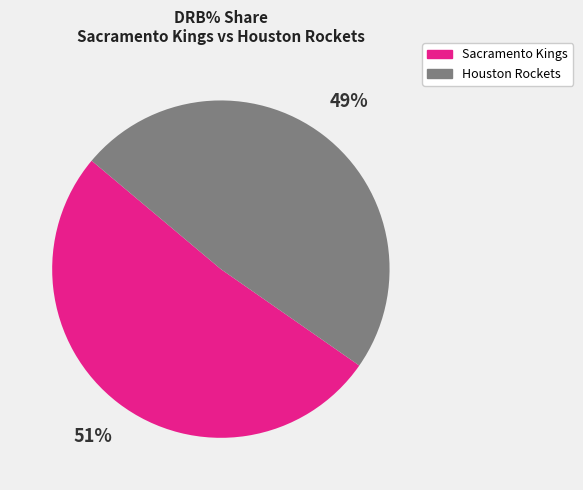

Rank the categories by value from highest to lowest.

Sacramento Kings, Houston Rockets